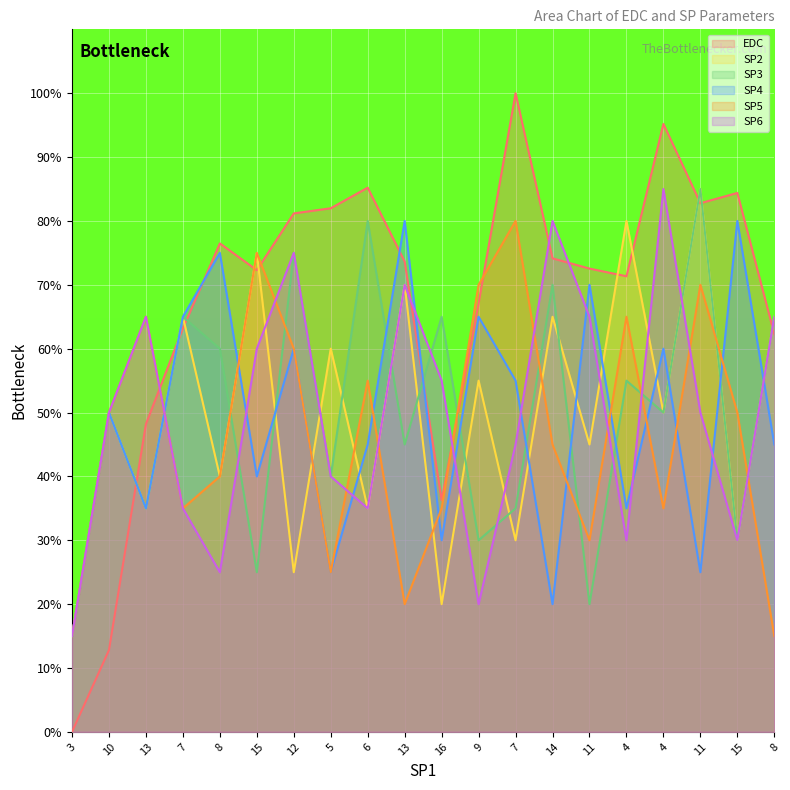

What value does the SP3 series have at 15?

30.0